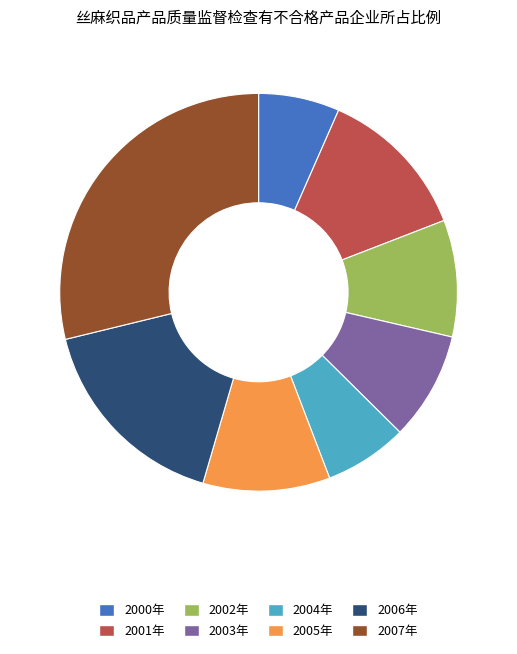

What is the largest slice in the pie chart?

2007年